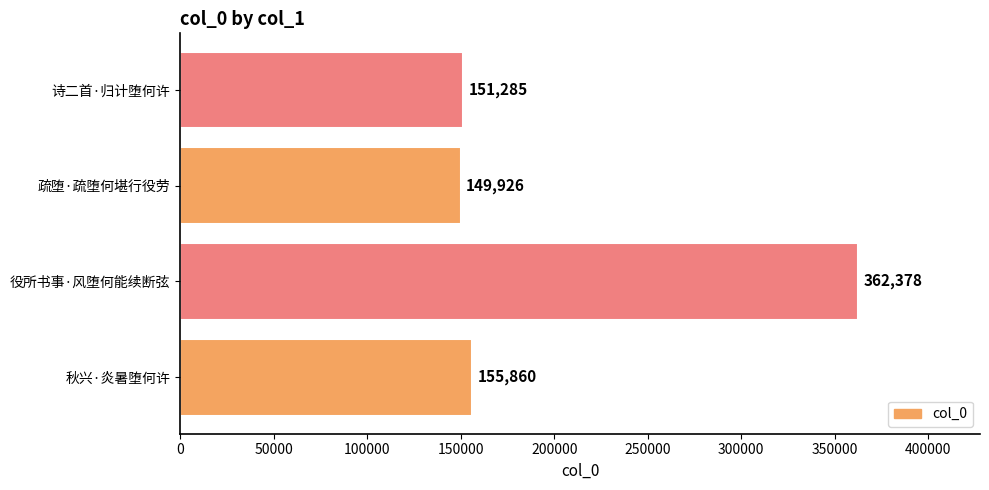

Rank the categories by value from highest to lowest.

役所书事·风堕何能续断弦, 秋兴·炎暑堕何许, 诗二首·归计堕何许, 疏堕·疏堕何堪行役劳